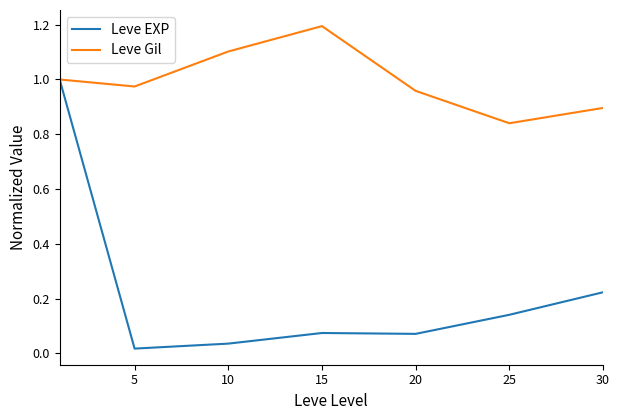

What are all the series names shown in the legend?

Leve EXP, Leve Gil